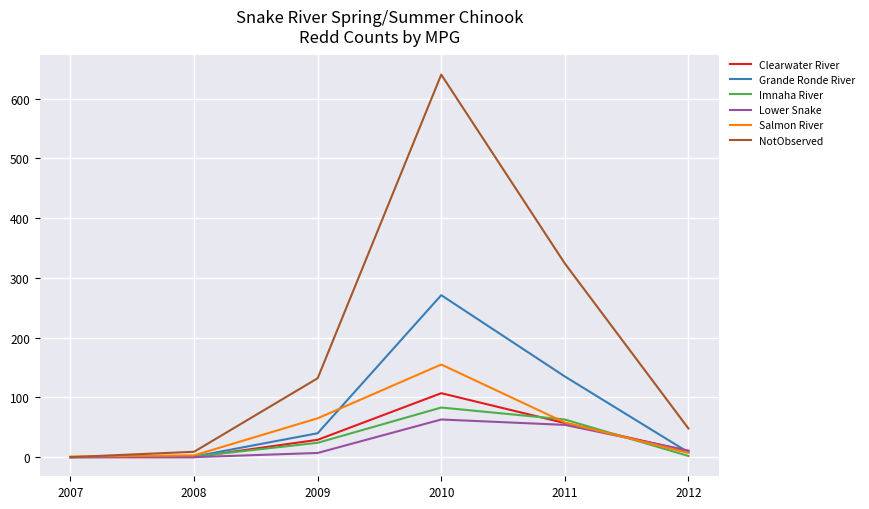

Does the chart display data point markers on the line(s)?

No